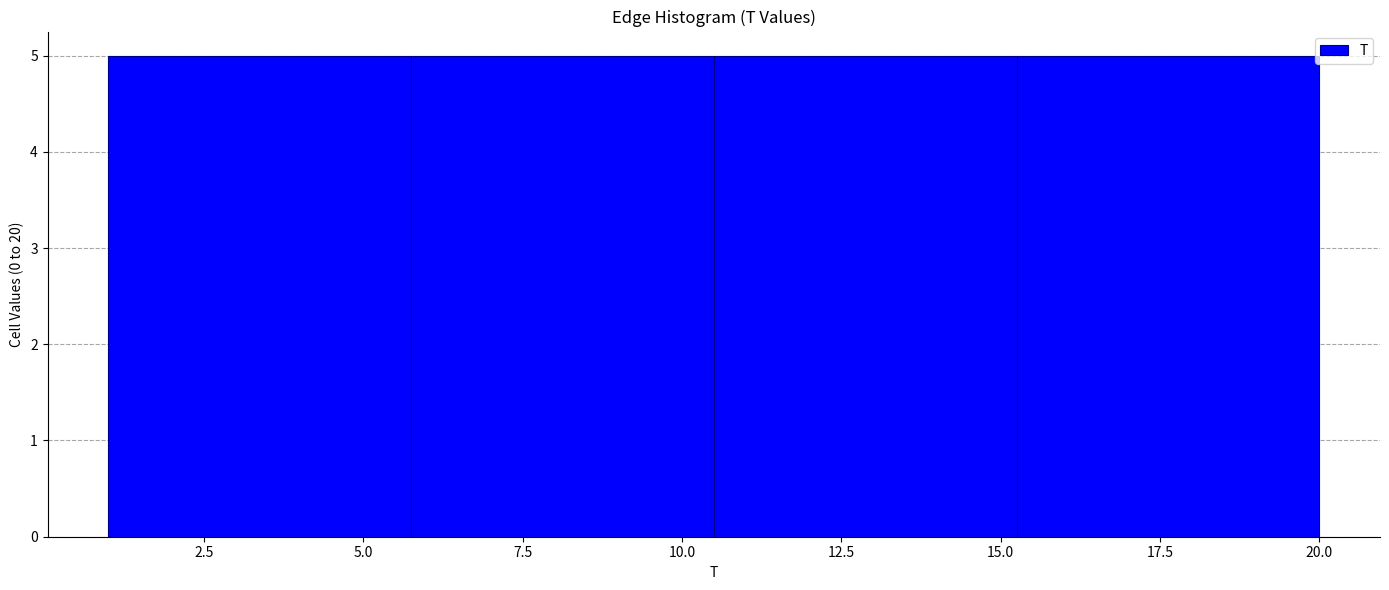

What is the height of the bar covering 15.25 to 20.00 on the x-axis? Neither the bar edges nor the heights are printed on the chart, so give them approximately, as read against the axes.

5